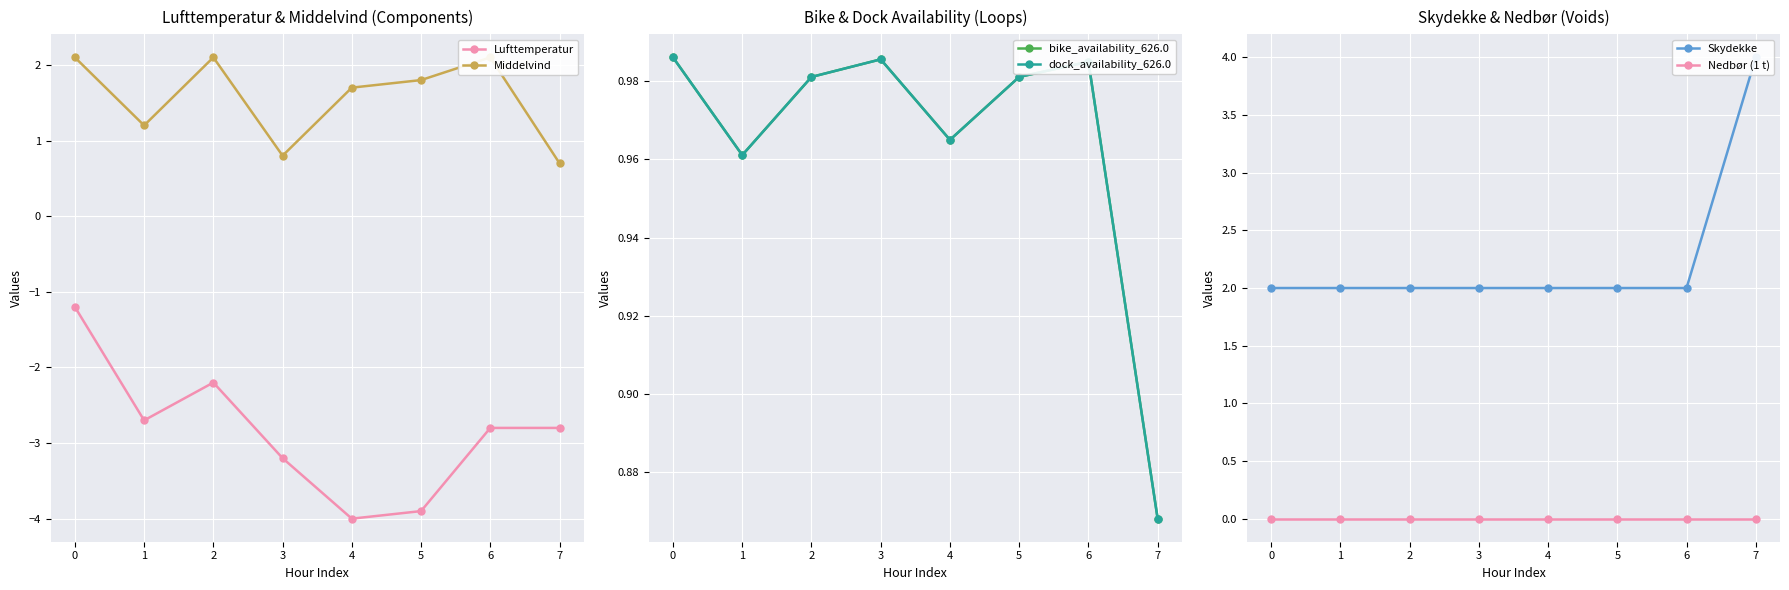

True or false: Nedbør (1 t) and bike_availability_626.0 intersect in this chart.

False